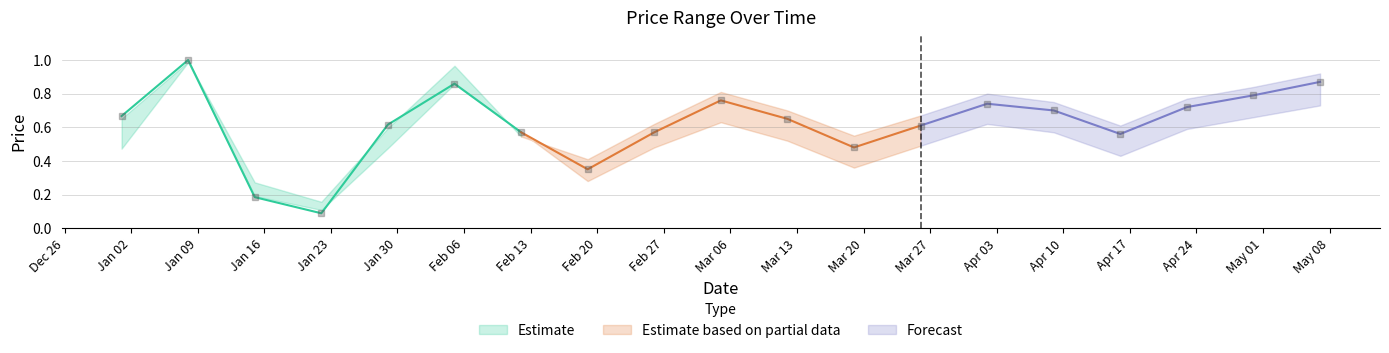

What is the difference between the maximum and minimum values in the Close series?

0.9